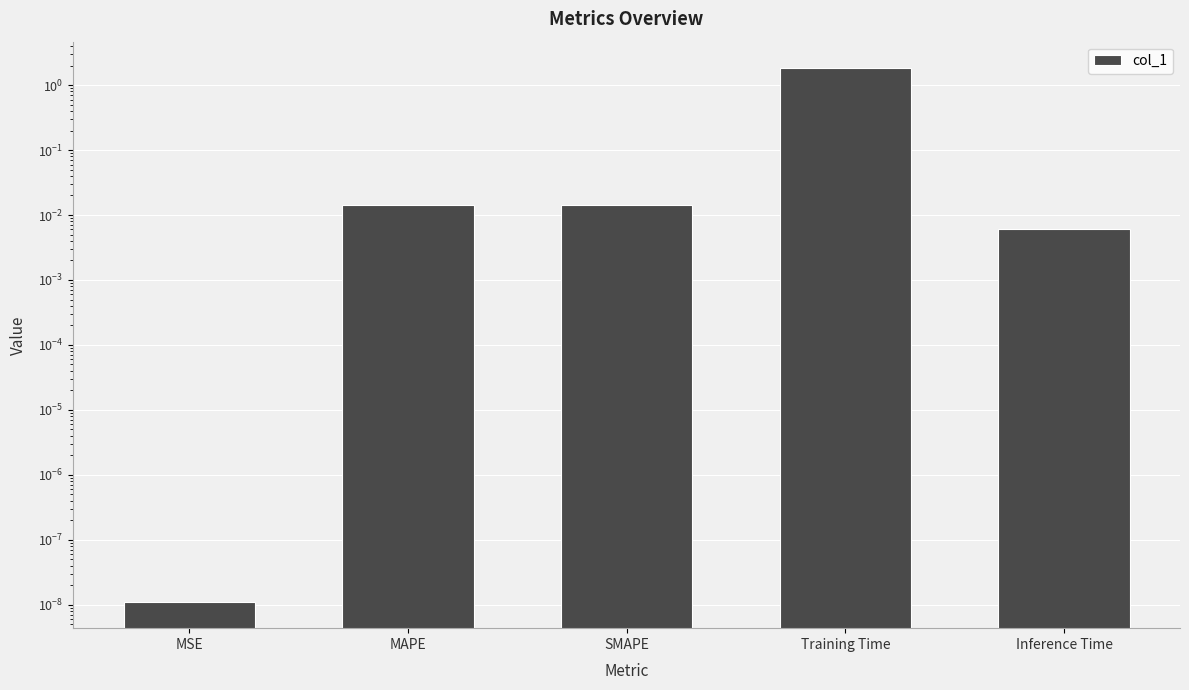

True or false: the data shows 0.0 at SMAPE.

True